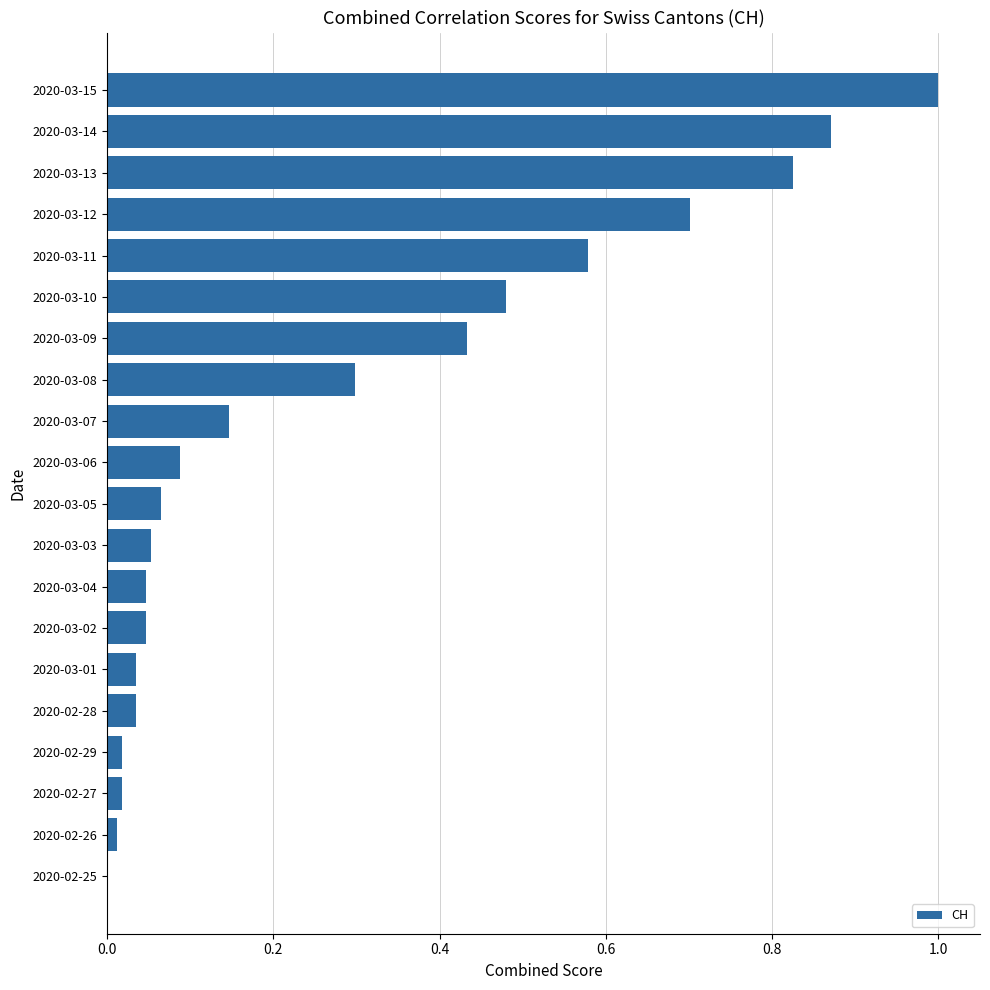

What is the sum of all values?

5.7